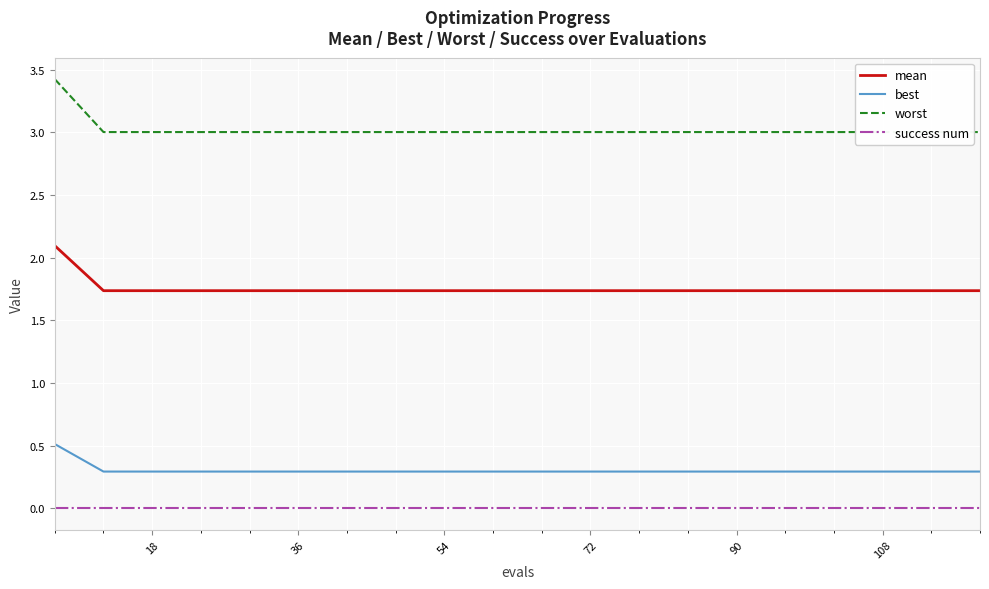

What value does the best series have at 11?

0.3